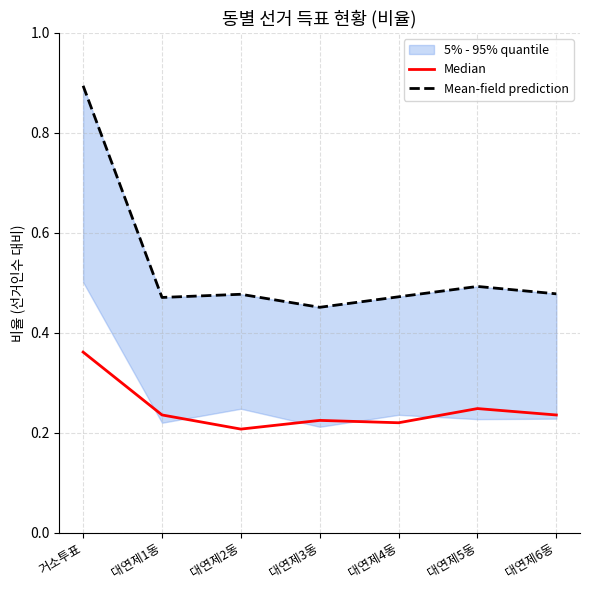

What is the spread (max minus min) of values at 대연제3동?

0.2